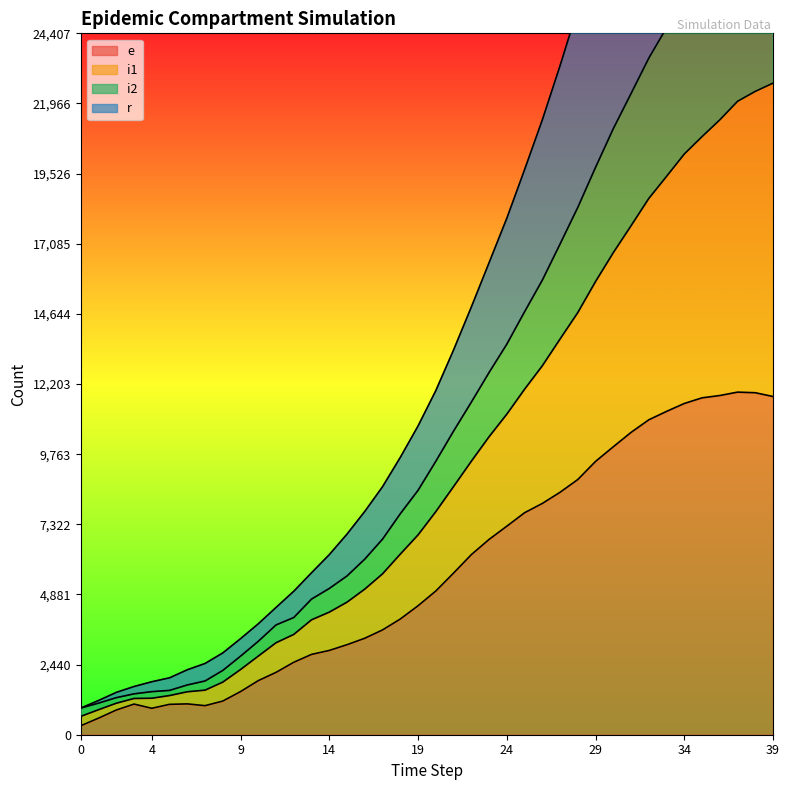

What is the difference between the maximum and minimum values in the e series?

11610